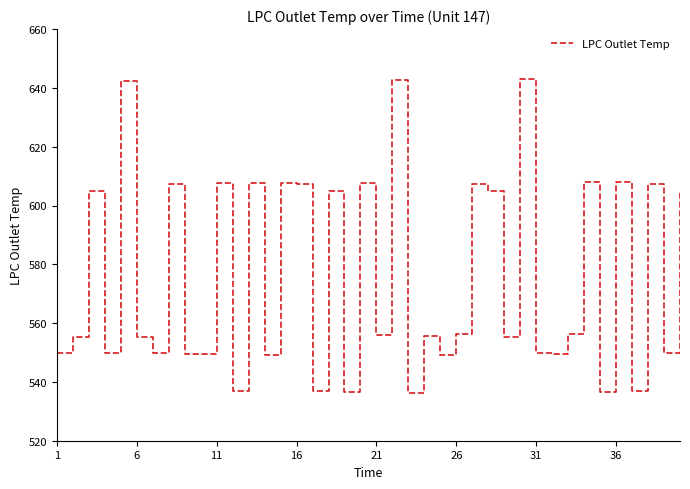

What is the greatest value displayed?

643.1